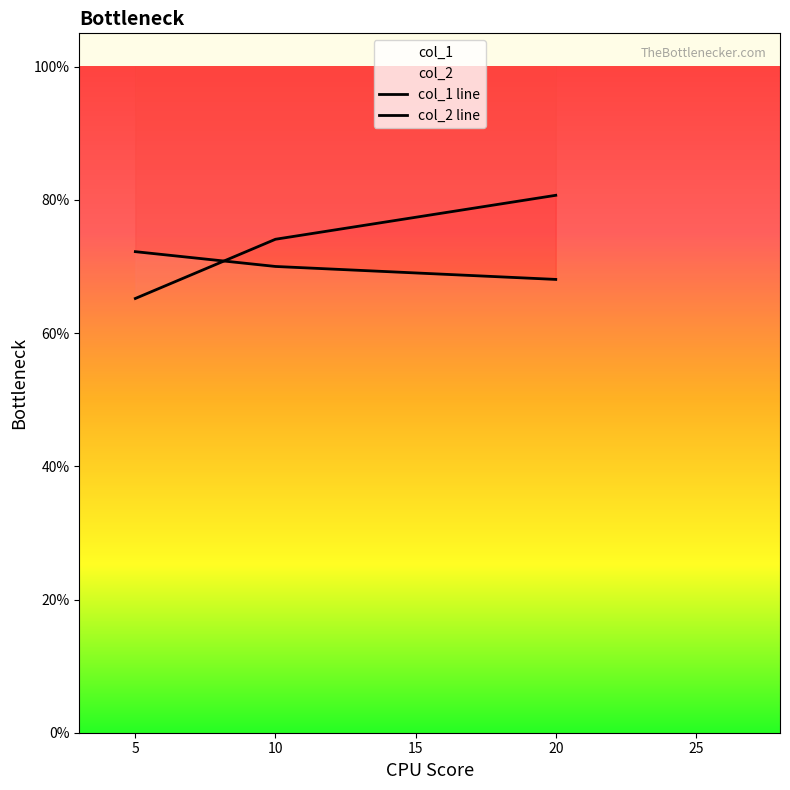

The col_1 series shows 0.7 at 10. True or false?

True